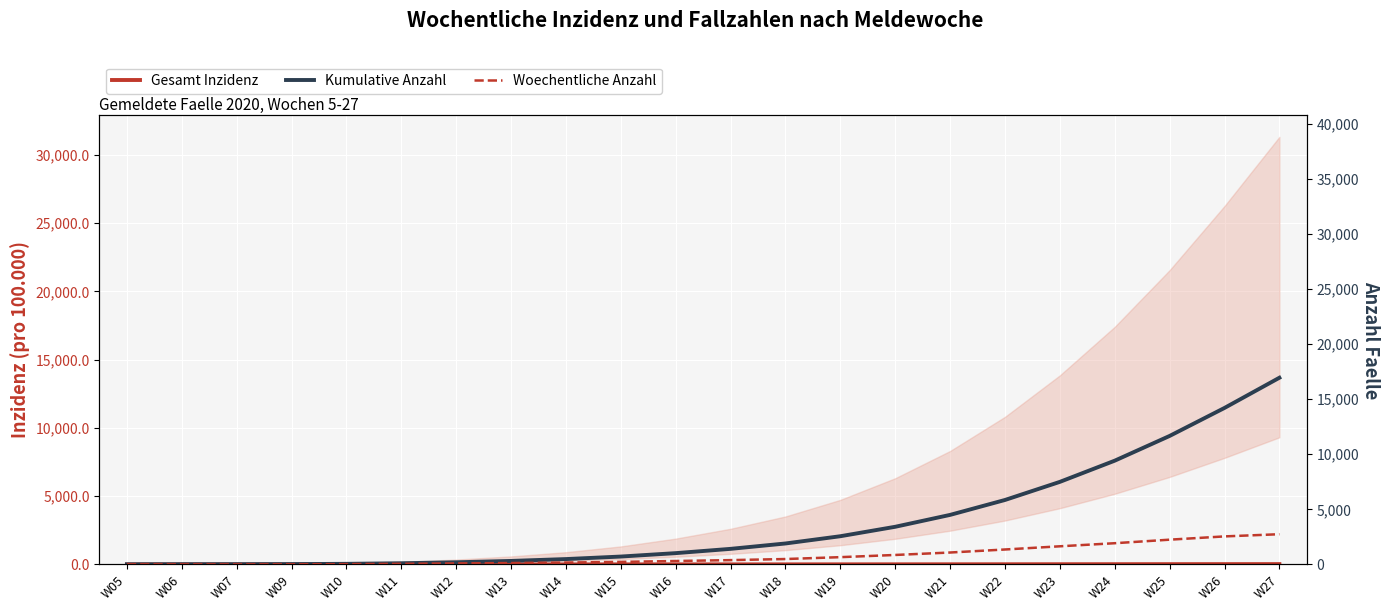

Which series has the largest total across all categories?

Kumulative Anzahl